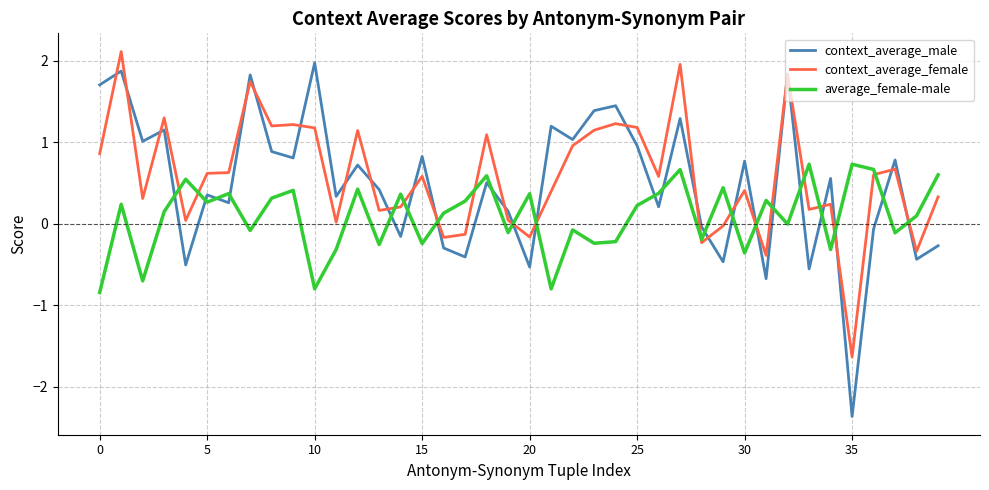

True or false: context_average_male and average_female-male intersect in this chart.

True